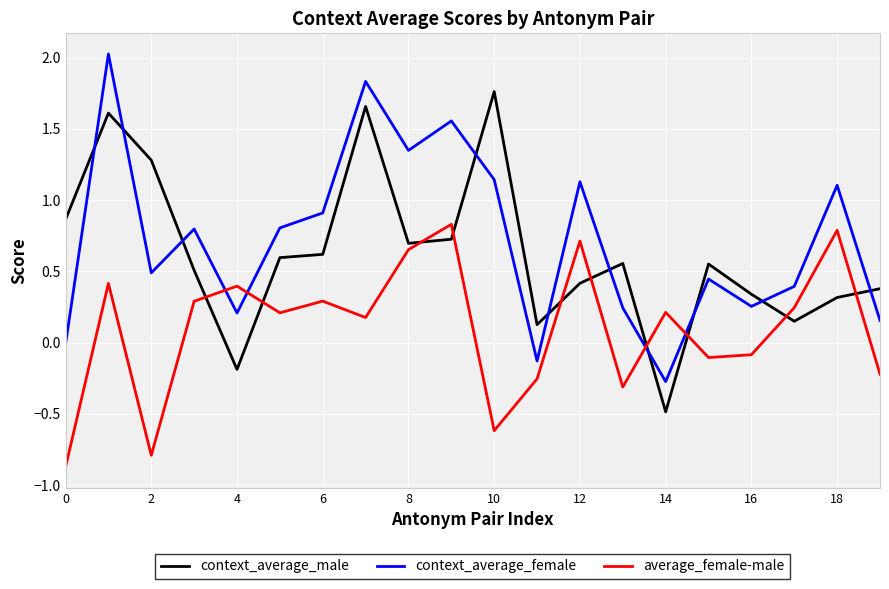

What are all the series names shown in the legend?

context_average_male, context_average_female, average_female-male